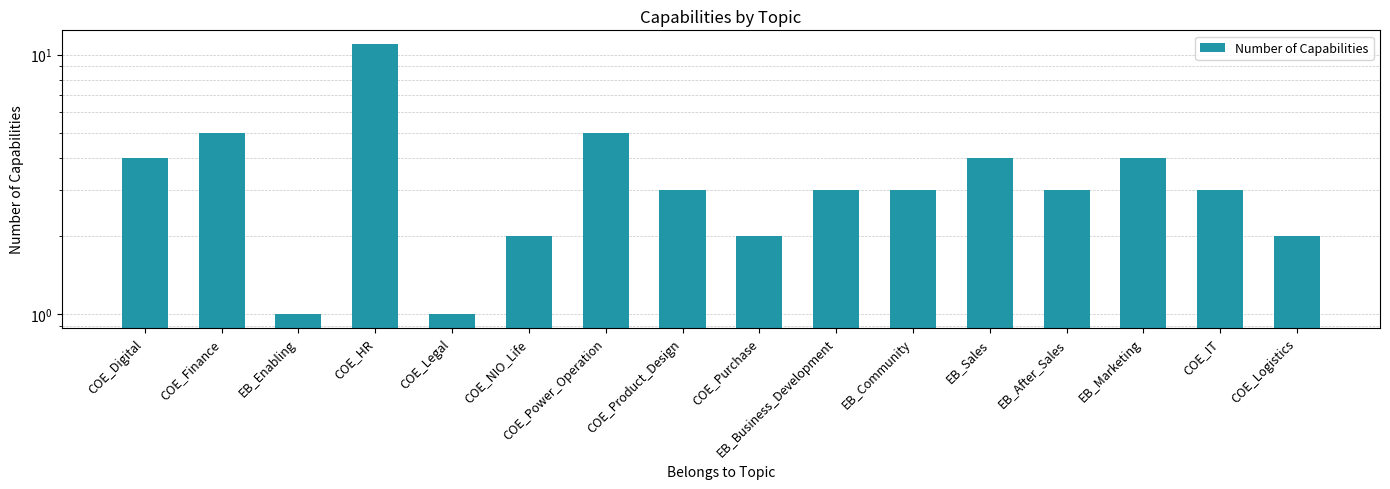

What is the average value?

4